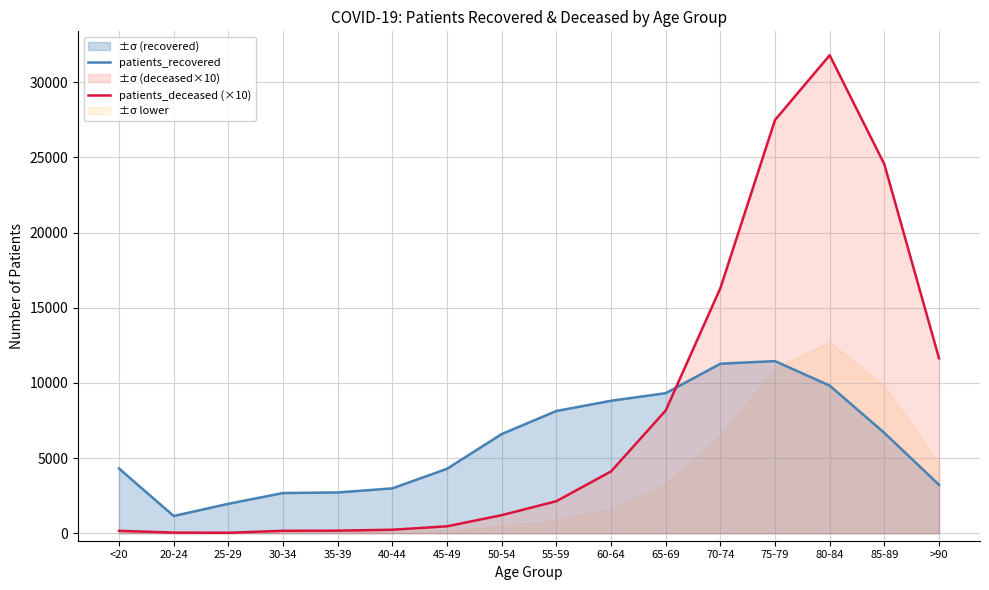

The patients_recovered series shows 6674 at 85-89. True or false?

True